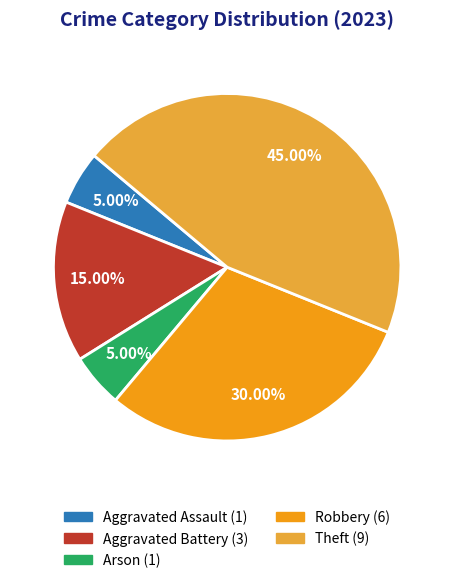

To the nearest percent, what is the difference between the largest and smallest slice percentages?

40%